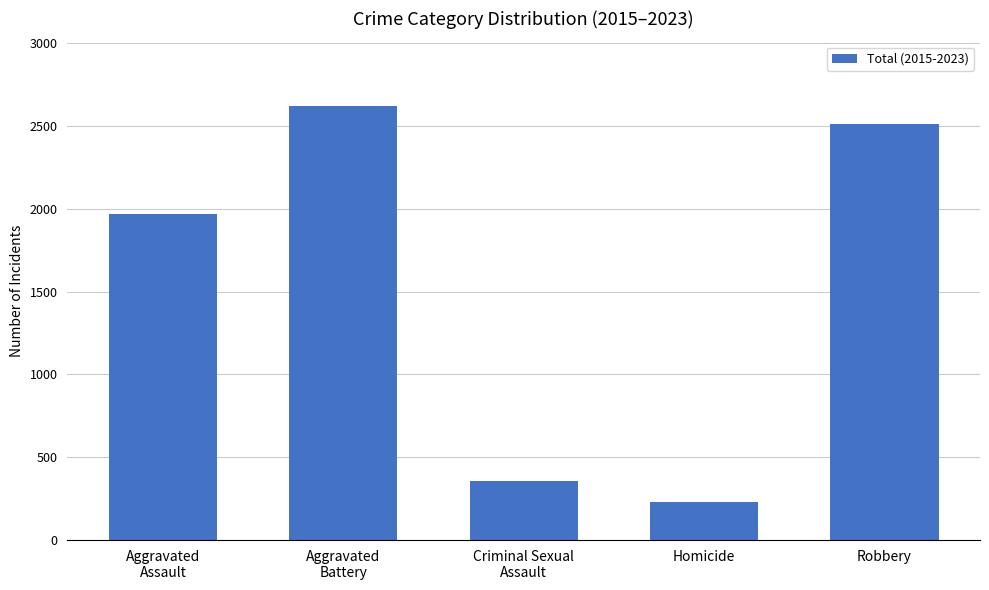

Does the chart contain stacked bars?

No